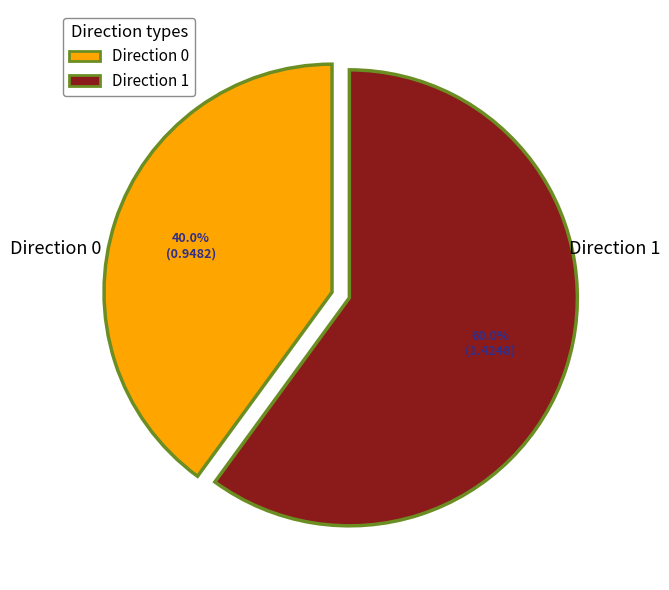

Is Direction 0 the majority of the pie?

No